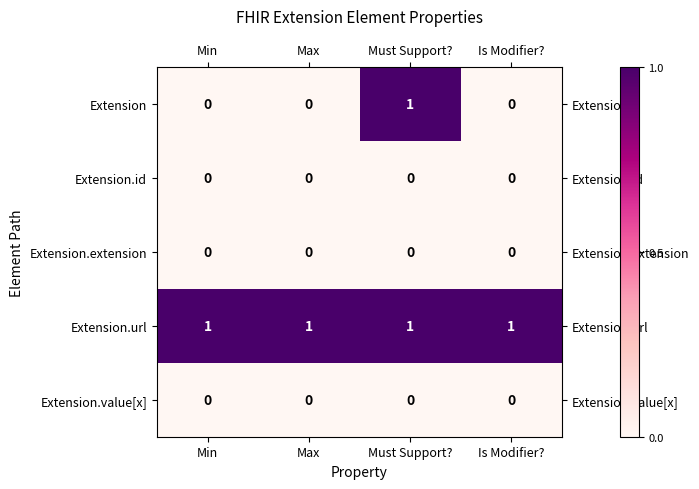

Is the value of Extension.url at Must Support? greater than the value of Extension.extension at Is Modifier??

Yes